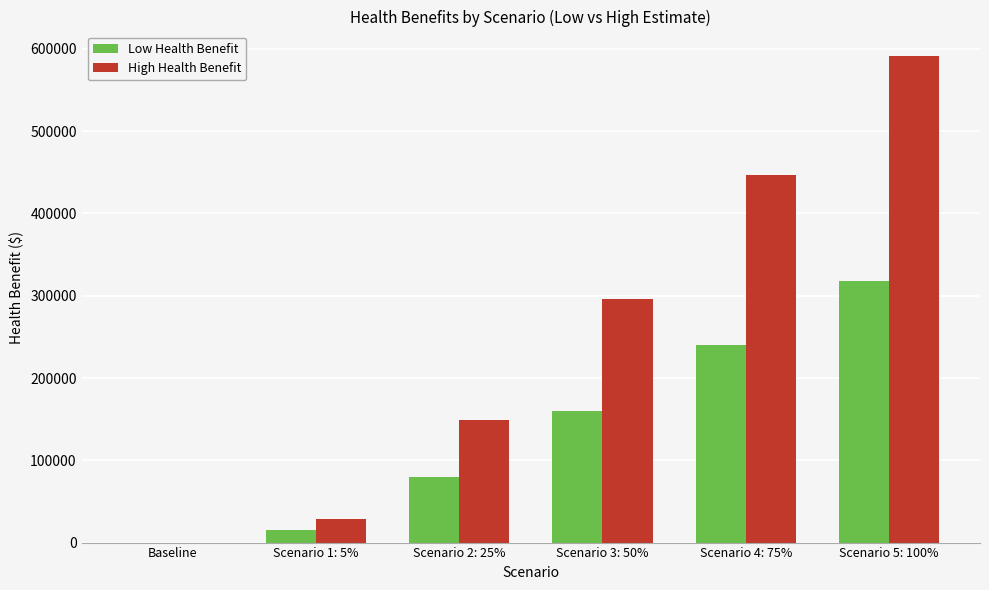

What is the maximum value shown in the chart?

591575